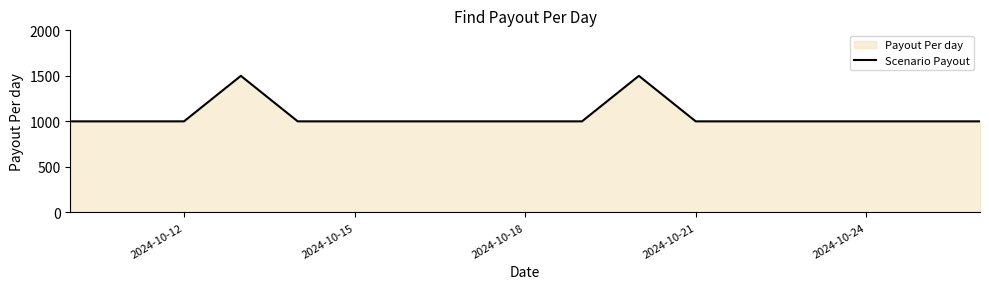

What is the difference between the maximum and minimum values?

500